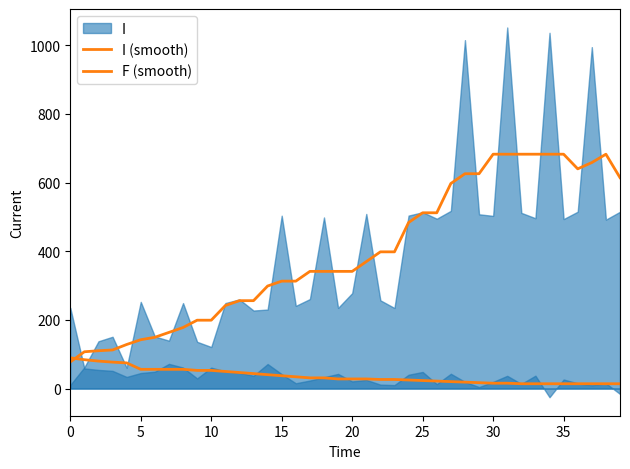

True or false: F (smooth) and I (smooth) intersect in this chart.

True